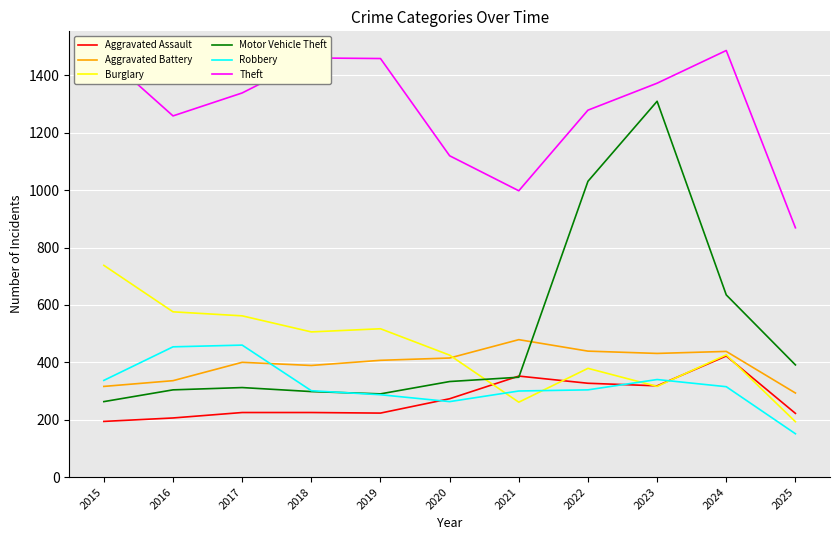

How many lines are shown in the chart?

6